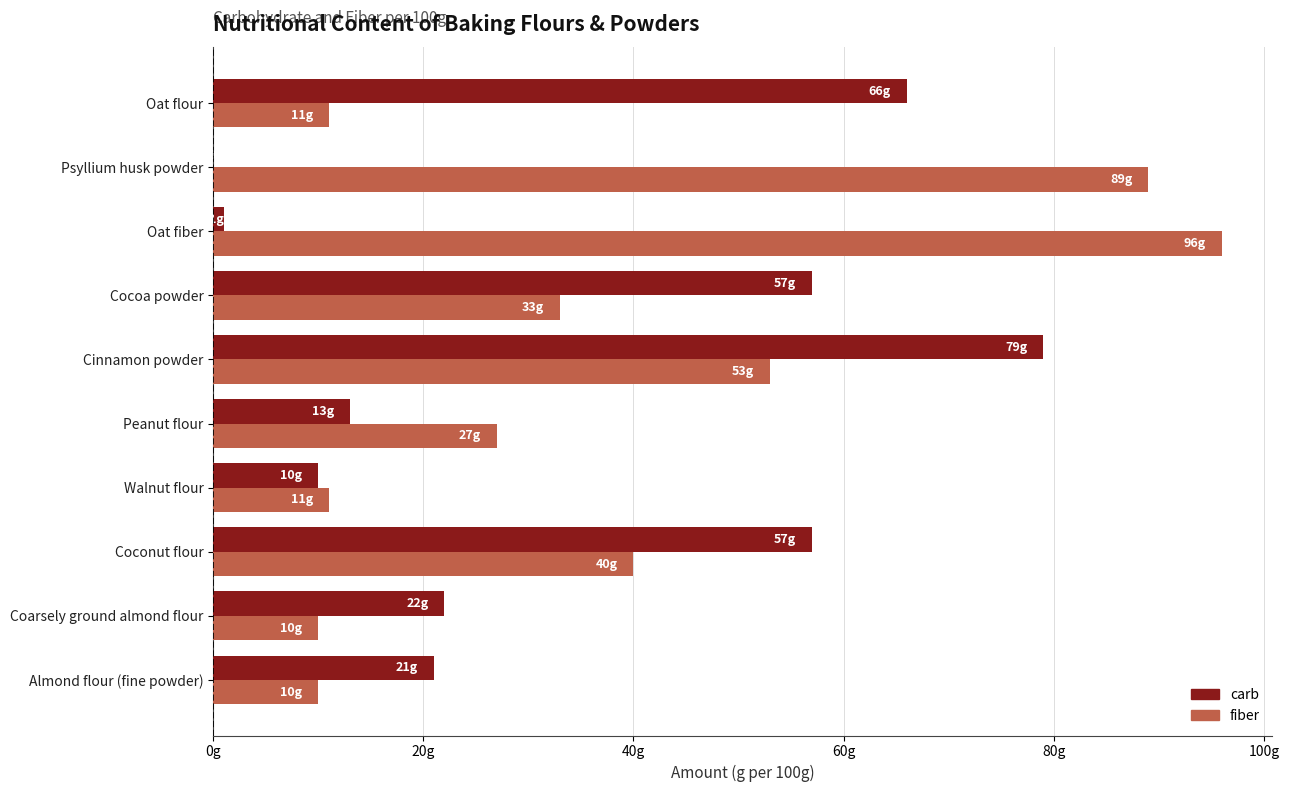

What are all the series names shown in the legend?

carb, fiber